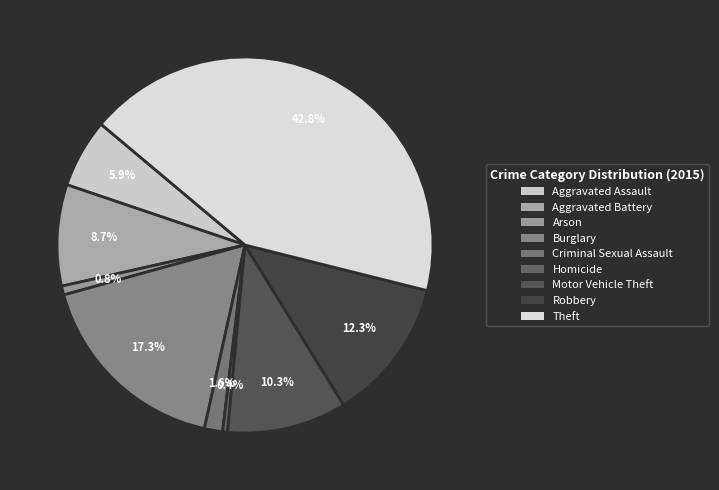

Count the number of slices in the pie.

9